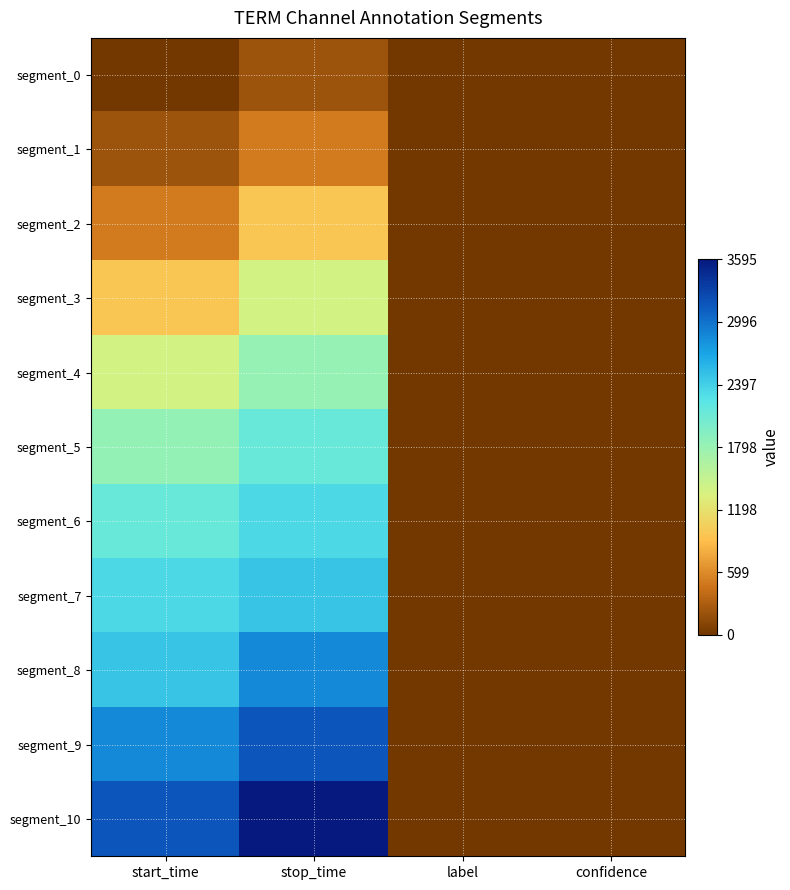

Which has a higher value, confidence or label?

confidence